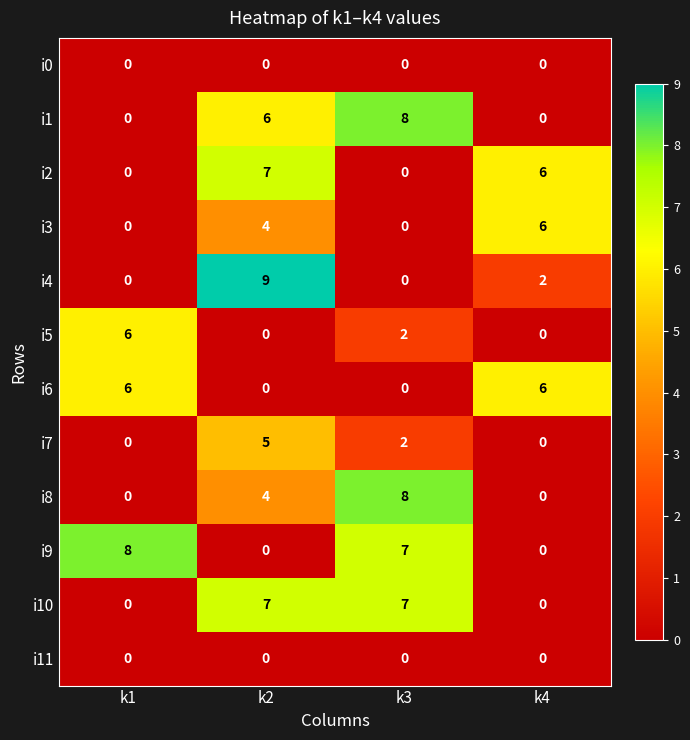

What is the difference between the highest and lowest values at k2?

9